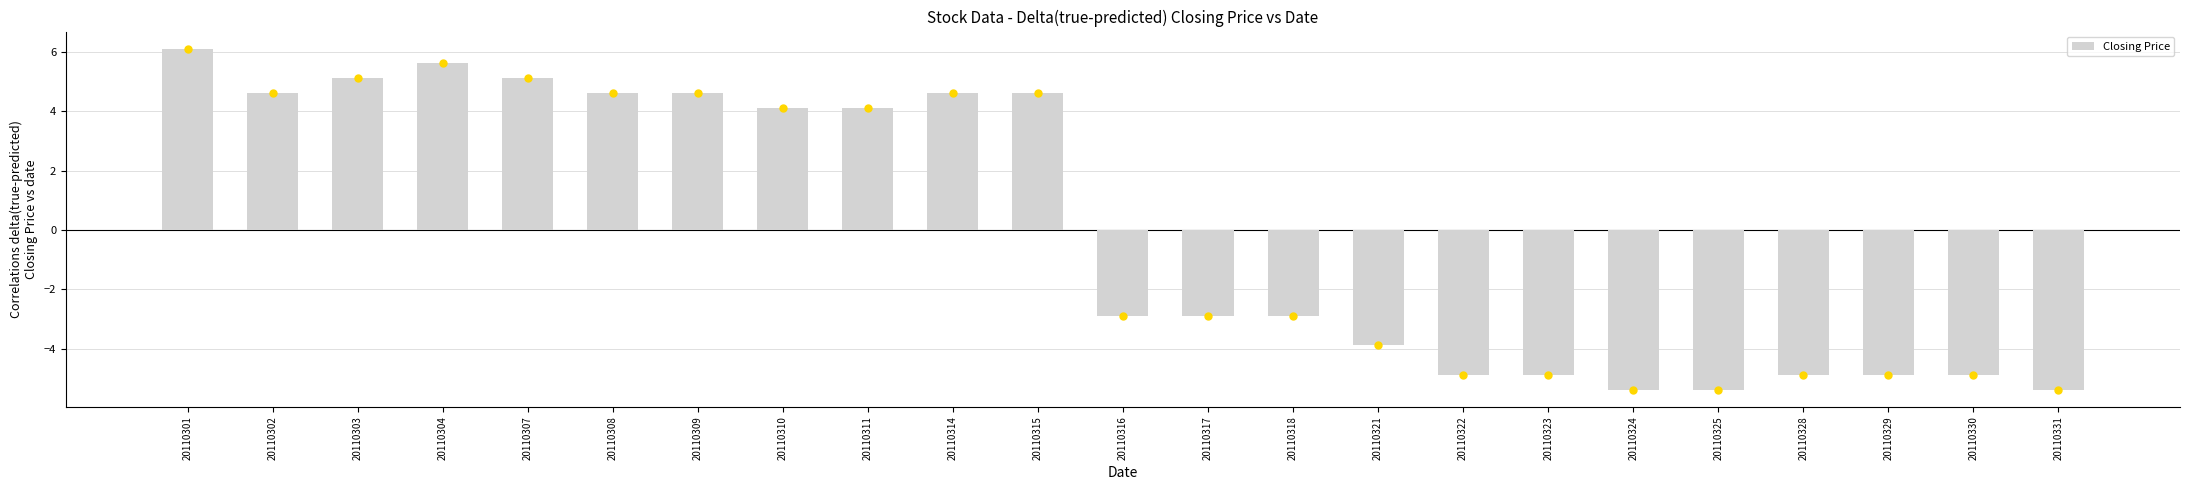

The chart shows a value of -1.7 at 20110330. True or false?

False